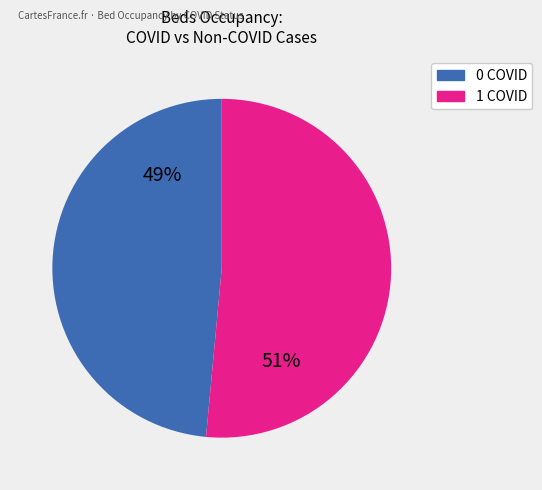

How many segments does this pie chart have?

2